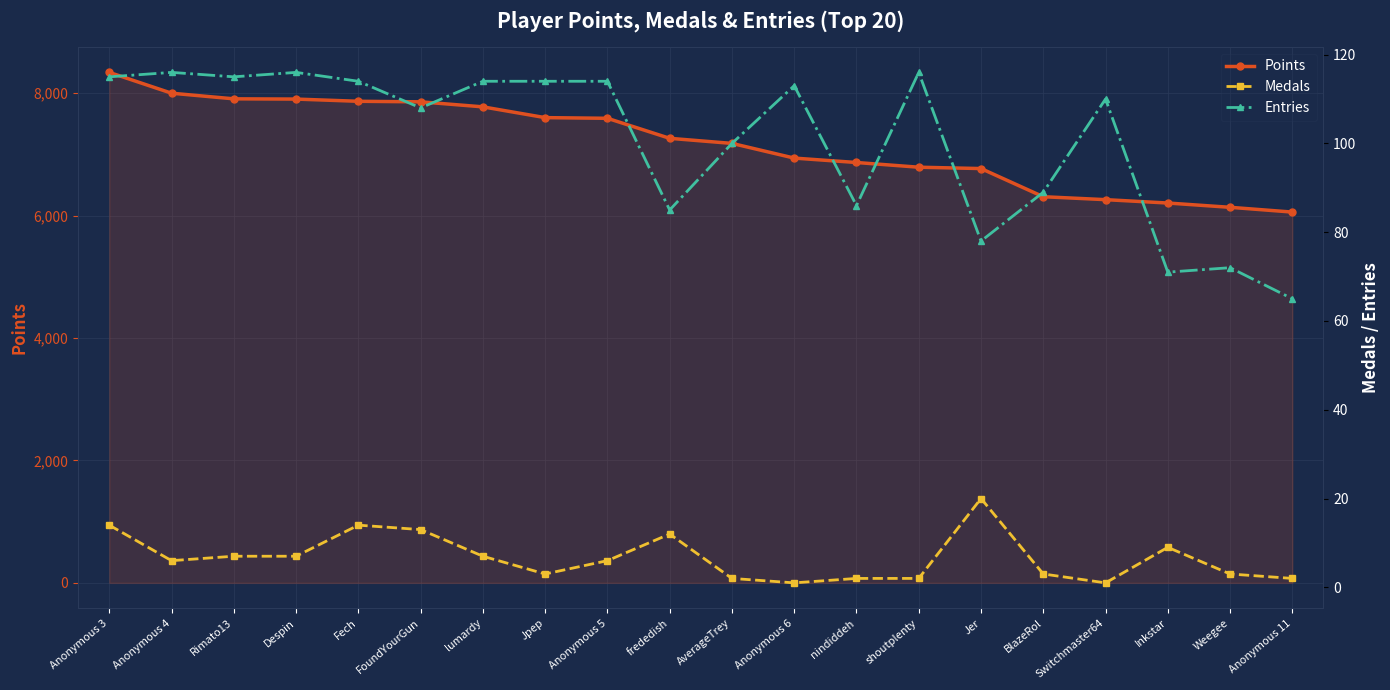

Count the number of data series in this chart.

3